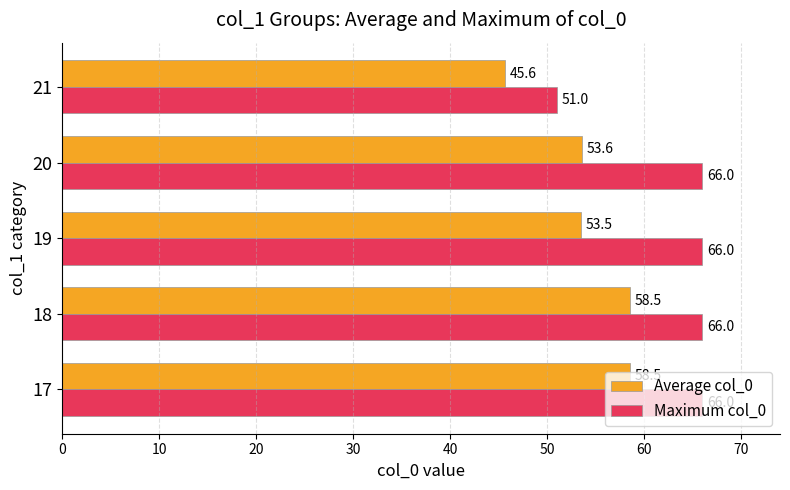

List the series in order of their peak value, lowest first.

Average col_0, Maximum col_0